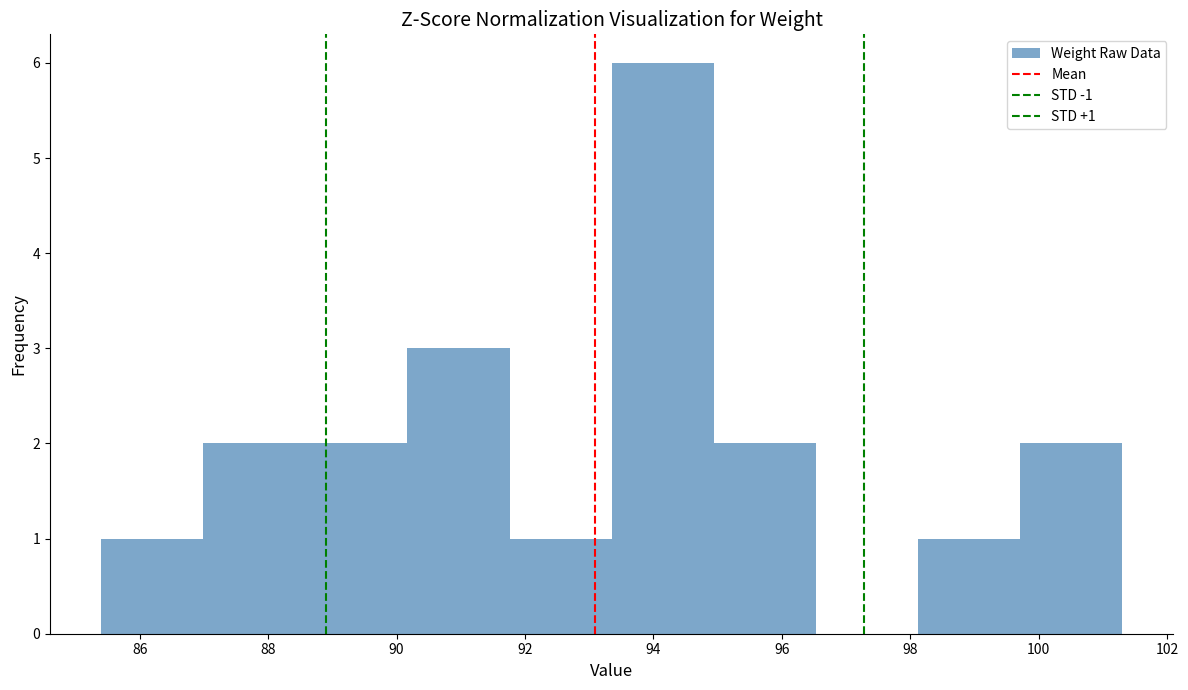

Which range on the x-axis has the tallest bar?

93.4 to 95.0